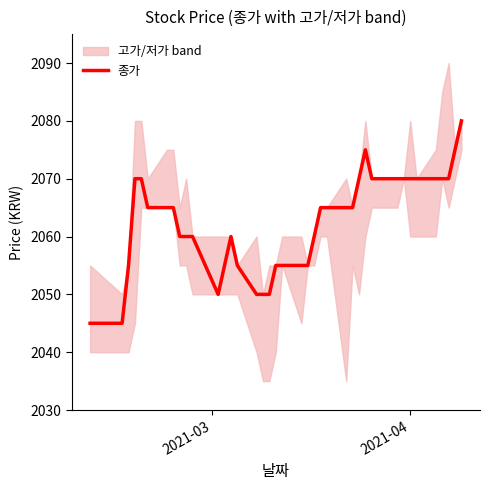

What is the maximum value for 종가?

2080